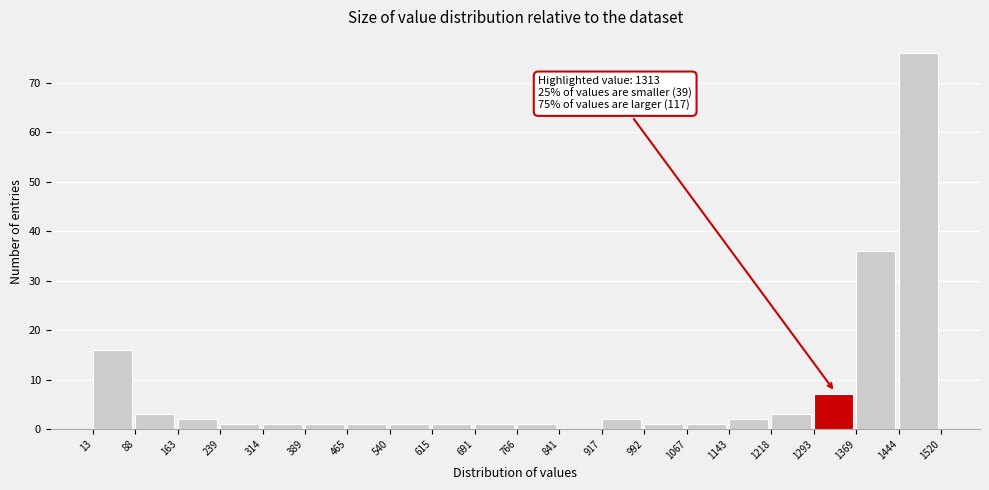

Which range on the x-axis has the tallest bar?

1444 to 1520